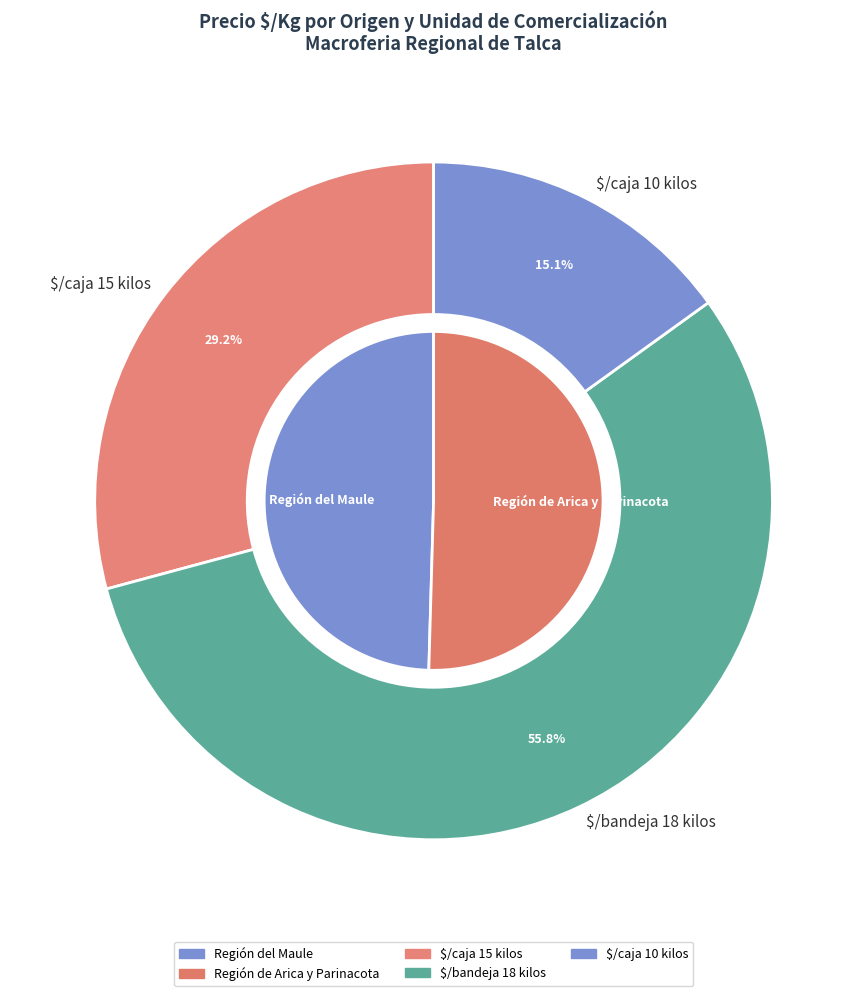

Which slice is the smallest?

Región del Maule